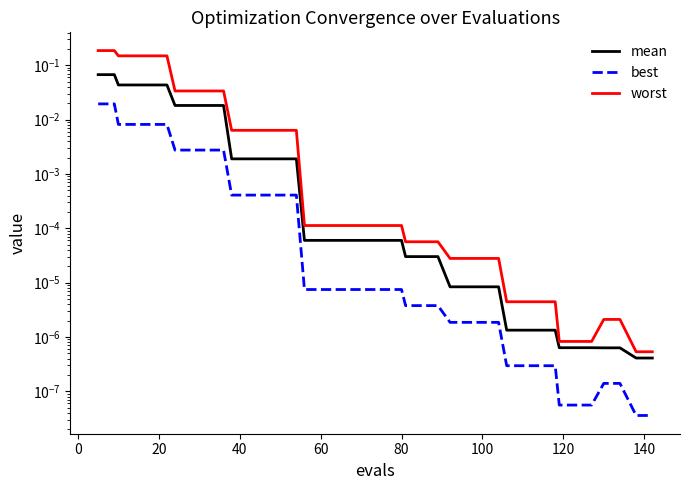

Does the chart display data point markers on the line(s)?

No